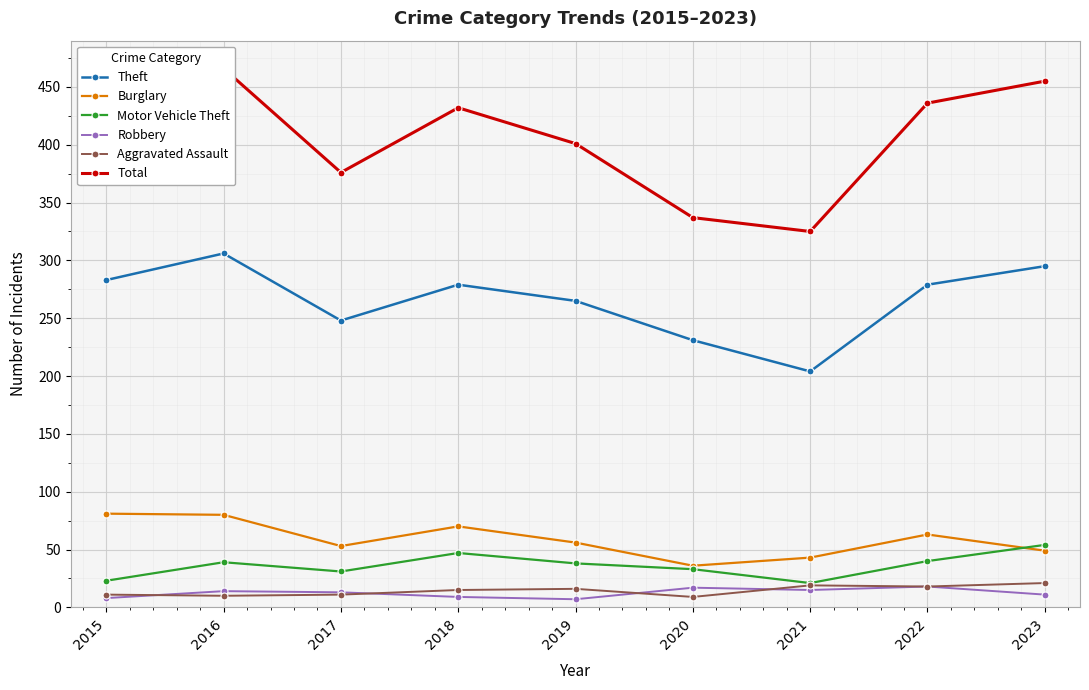

What is the sum of the Robbery values at 2015 and 2023?

19